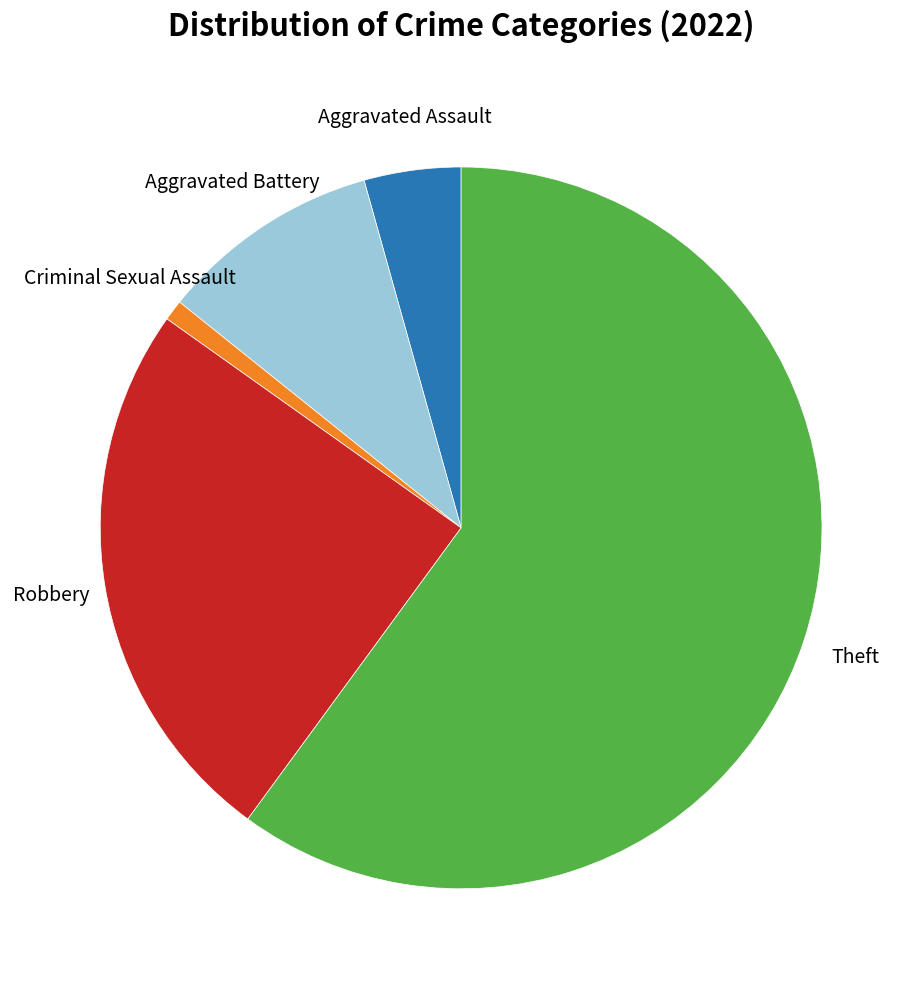

The Aggravated Assault slice represents 18% of the pie. True or false?

False